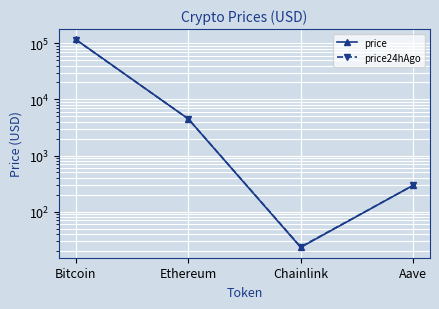

List the series in order of their overall mean, lowest first.

price24hAgo, price